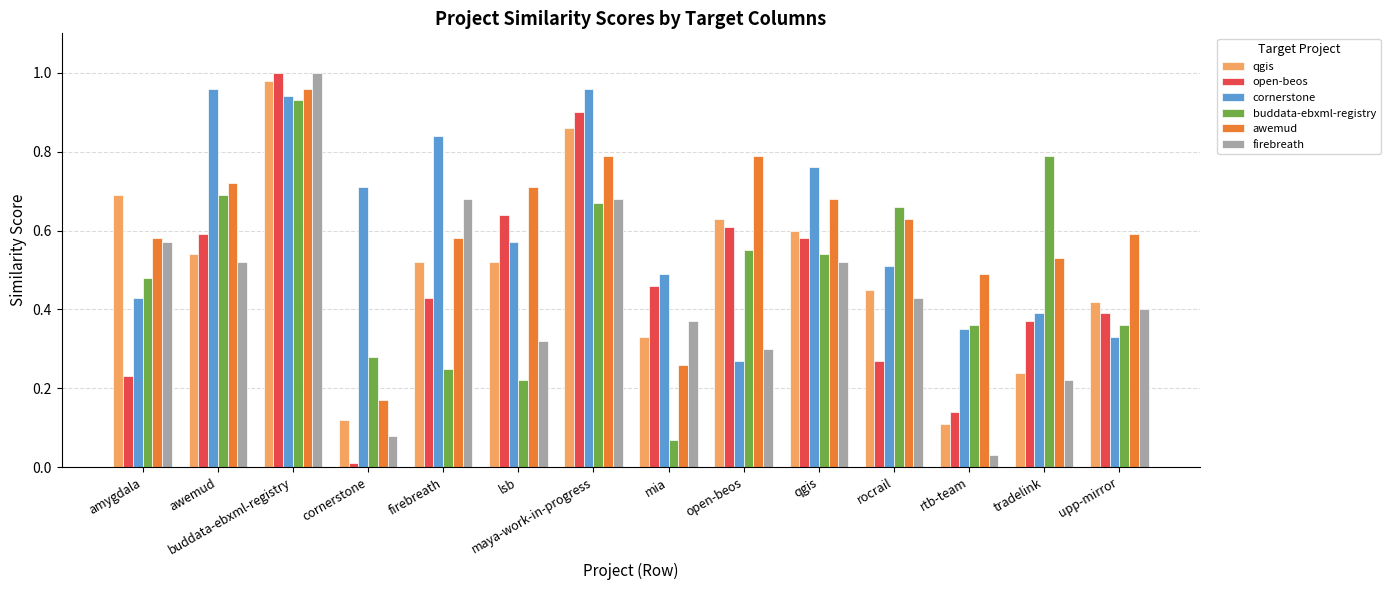

At which category is the sum across all series the highest?

buddata-ebxml-registry